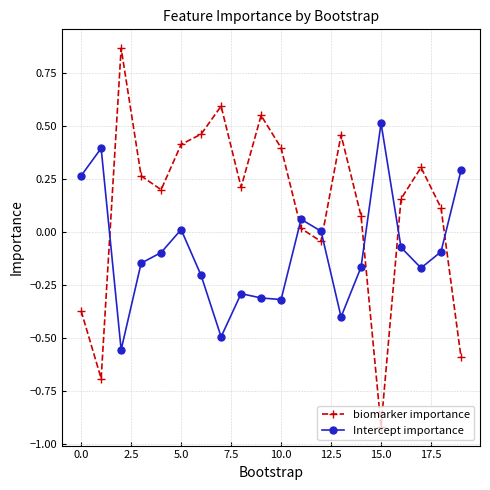

How many categories are shown in the chart?

20